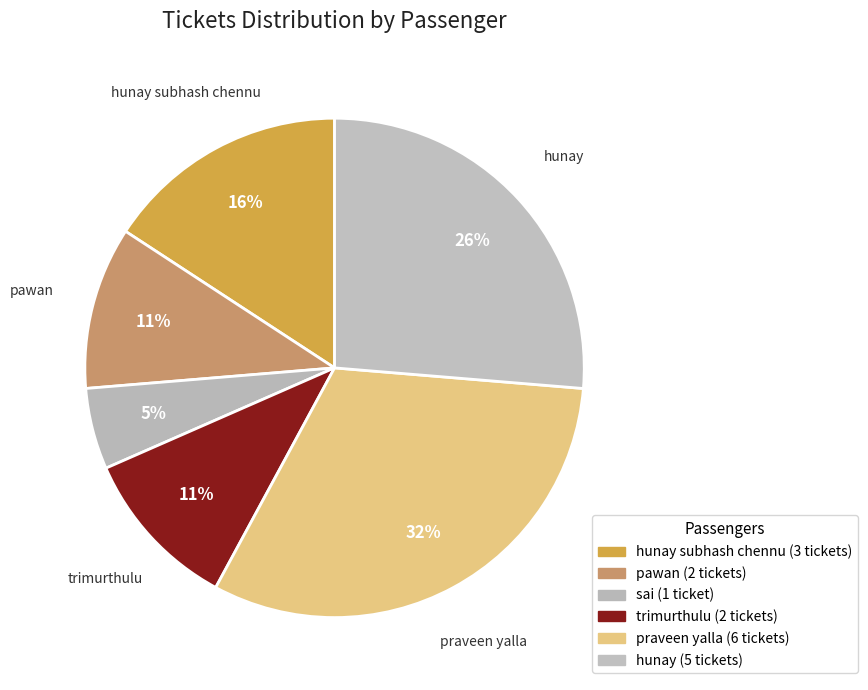

How many slices are in this pie chart?

6